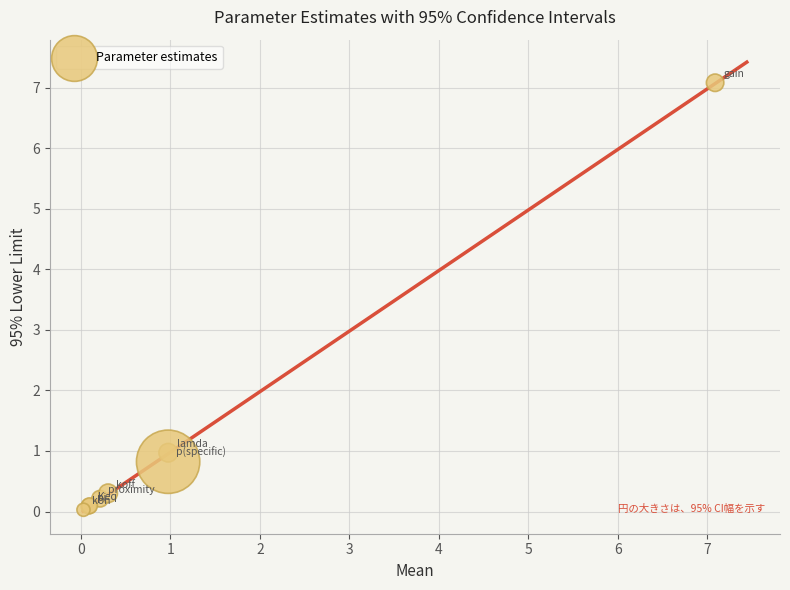

What Y value in the scatter plot is closest to 3?

1.0